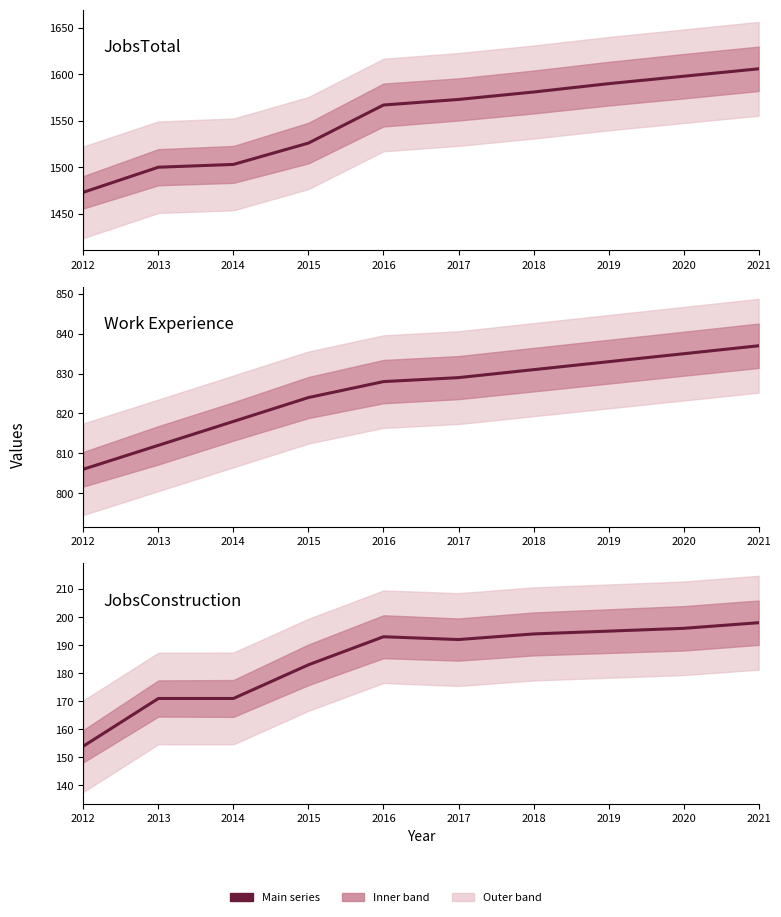

List the series in order of their peak value, lowest first.

JobsConstruction, Work Experience, JobsTotal